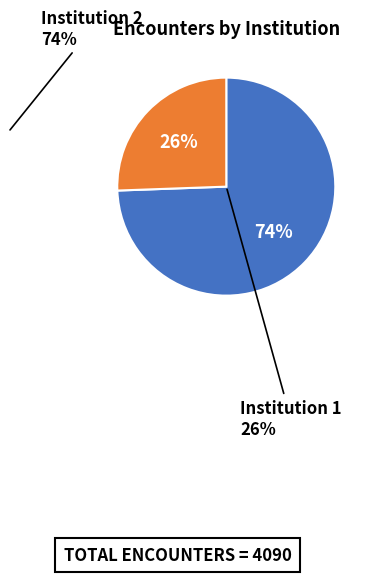

Rank the categories by value from highest to lowest.

Institution 2, Institution 1